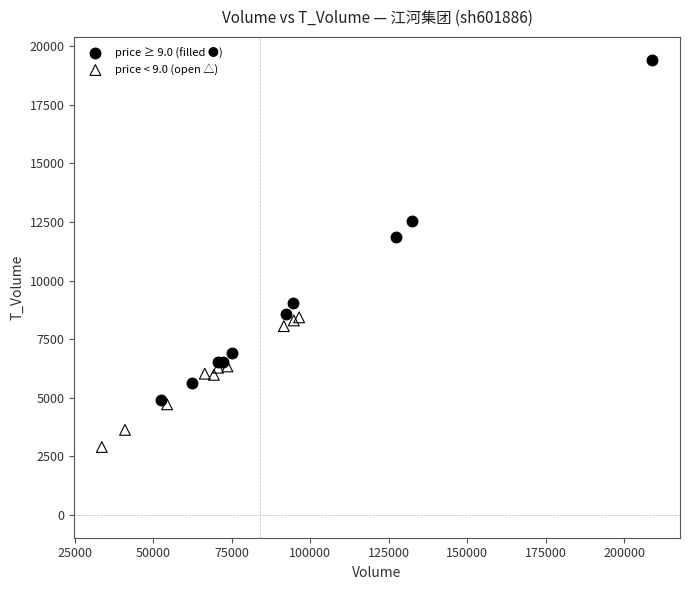

Which series has the largest Y range (max minus min)?

price ≥ 9.0 (filled ●)